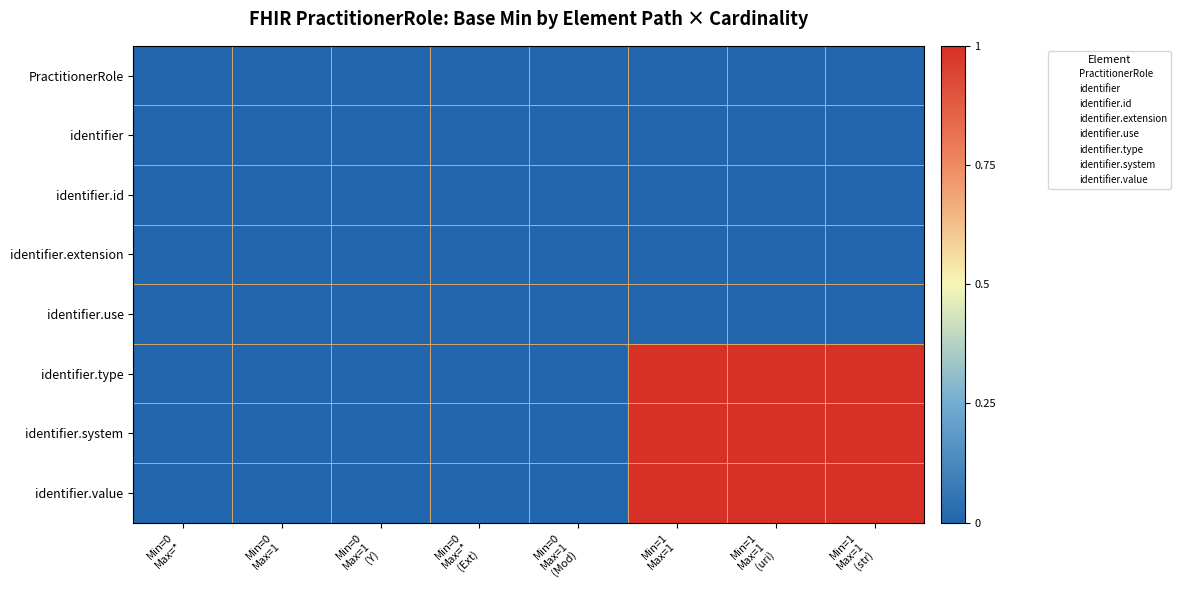

Reading left to right, extract all data points from this chart.

PractitionerRole: Min=0
Max=*=0	Min=0
Max=1=0	Min=0
Max=1
(Y)=0	Min=0
Max=*
(Ext)=0	Min=0
Max=1
(Mod)=0	Min=1
Max=1=0	Min=1
Max=1
(uri)=0	Min=1
Max=1
(str)=0
identifier: Min=0
Max=*=0	Min=0
Max=1=0	Min=0
Max=1
(Y)=0	Min=0
Max=*
(Ext)=0	Min=0
Max=1
(Mod)=0	Min=1
Max=1=0	Min=1
Max=1
(uri)=0	Min=1
Max=1
(str)=0
identifier.id: Min=0
Max=*=0	Min=0
Max=1=0	Min=0
Max=1
(Y)=0	Min=0
Max=*
(Ext)=0	Min=0
Max=1
(Mod)=0	Min=1
Max=1=0	Min=1
Max=1
(uri)=0	Min=1
Max=1
(str)=0
identifier.extension: Min=0
Max=*=0	Min=0
Max=1=0	Min=0
Max=1
(Y)=0	Min=0
Max=*
(Ext)=0	Min=0
Max=1
(Mod)=0	Min=1
Max=1=0	Min=1
Max=1
(uri)=0	Min=1
Max=1
(str)=0
identifier.use: Min=0
Max=*=0	Min=0
Max=1=0	Min=0
Max=1
(Y)=0	Min=0
Max=*
(Ext)=0	Min=0
Max=1
(Mod)=0	Min=1
Max=1=0	Min=1
Max=1
(uri)=0	Min=1
Max=1
(str)=0
identifier.type: Min=0
Max=*=0	Min=0
Max=1=0	Min=0
Max=1
(Y)=0	Min=0
Max=*
(Ext)=0	Min=0
Max=1
(Mod)=0	Min=1
Max=1=1	Min=1
Max=1
(uri)=1	Min=1
Max=1
(str)=1
identifier.system: Min=0
Max=*=0	Min=0
Max=1=0	Min=0
Max=1
(Y)=0	Min=0
Max=*
(Ext)=0	Min=0
Max=1
(Mod)=0	Min=1
Max=1=1	Min=1
Max=1
(uri)=1	Min=1
Max=1
(str)=1
identifier.value: Min=0
Max=*=0	Min=0
Max=1=0	Min=0
Max=1
(Y)=0	Min=0
Max=*
(Ext)=0	Min=0
Max=1
(Mod)=0	Min=1
Max=1=1	Min=1
Max=1
(uri)=1	Min=1
Max=1
(str)=1